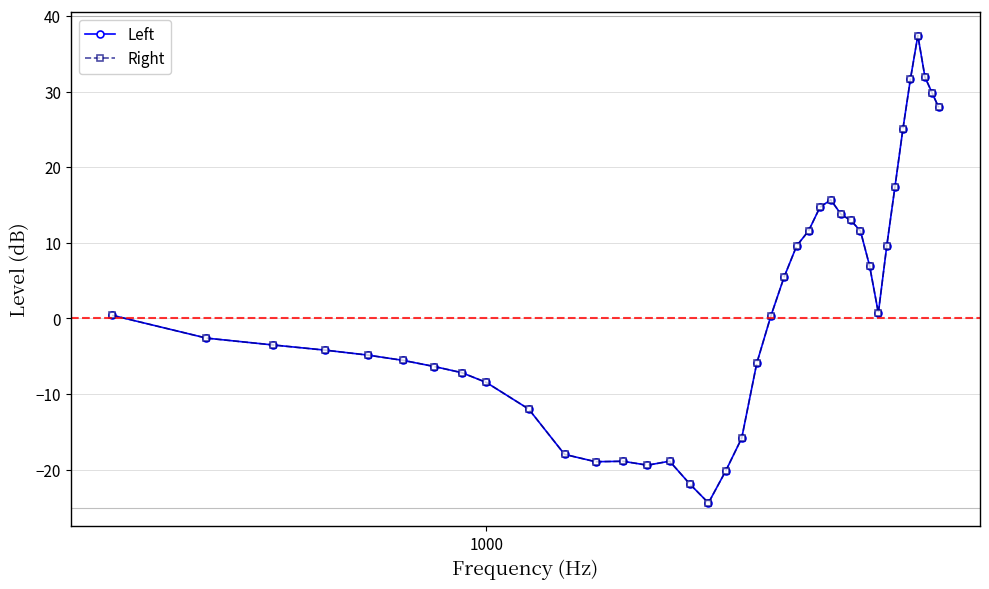

What is the sum of all Right values?

77.5